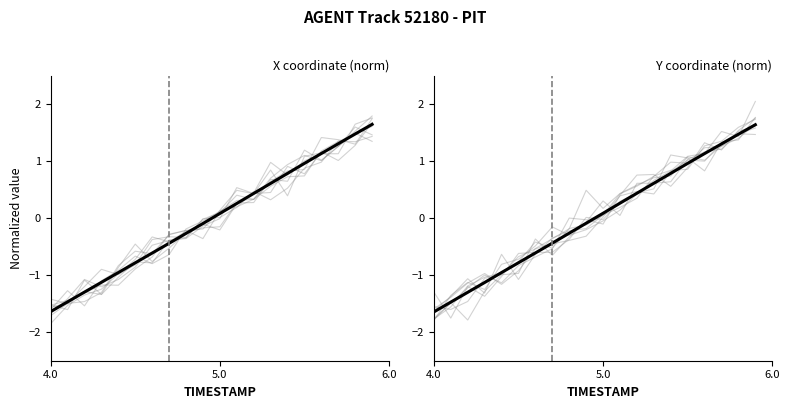

At which label does X coordinate (norm) reach its minimum?

4.0